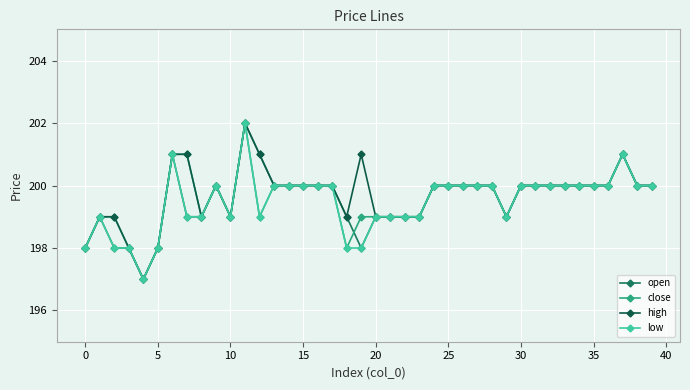

What is the smallest value displayed?

197